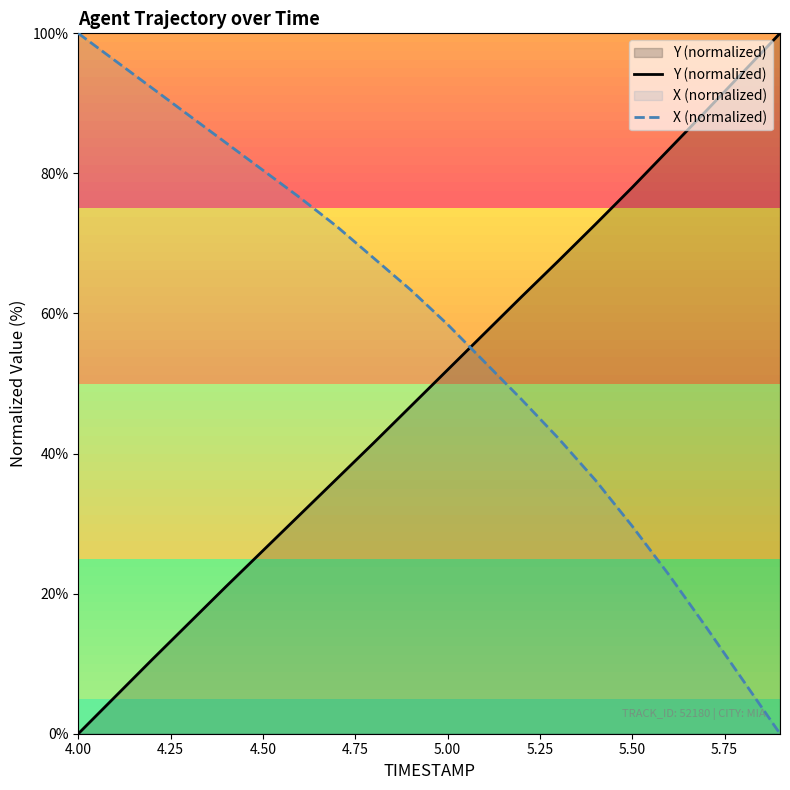

What is the difference between the maximum and minimum values in the X (normalized) series?

100.0